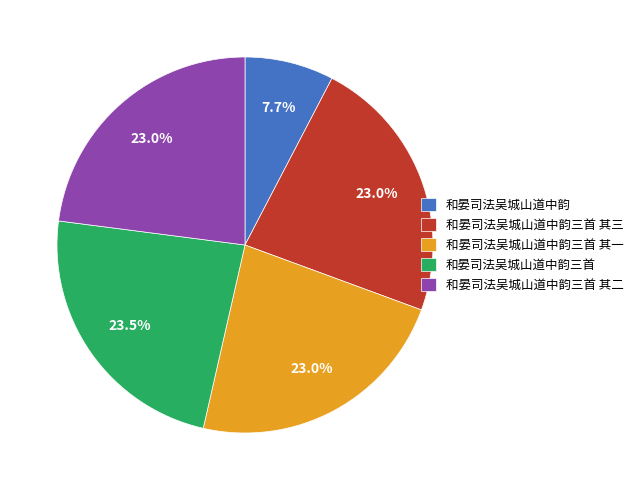

Does any single category account for the majority?

No